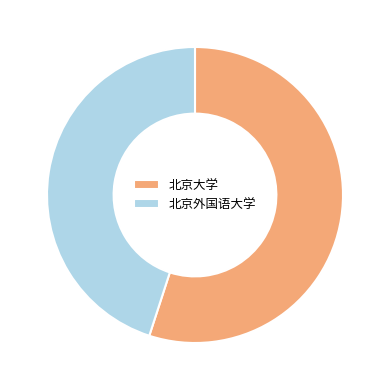

Which category accounts for the majority?

北京大学